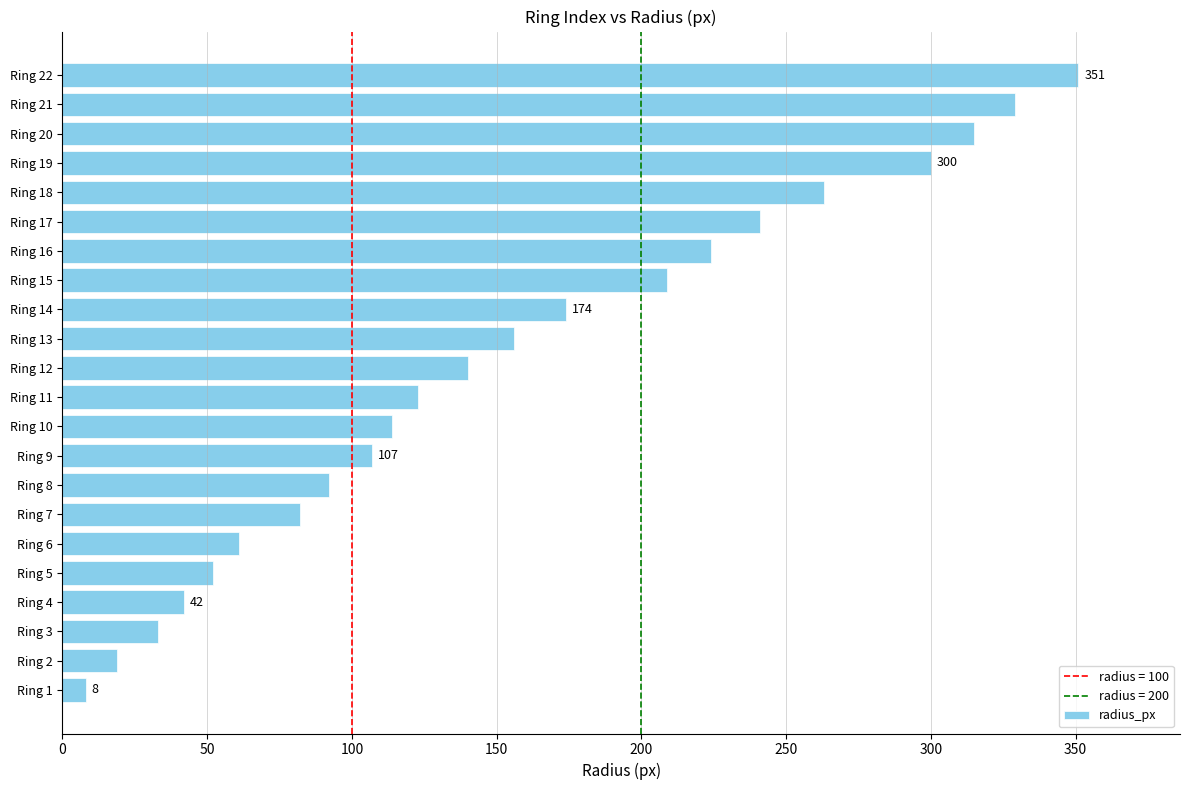

At which label is the value closest to 179?

Ring 14